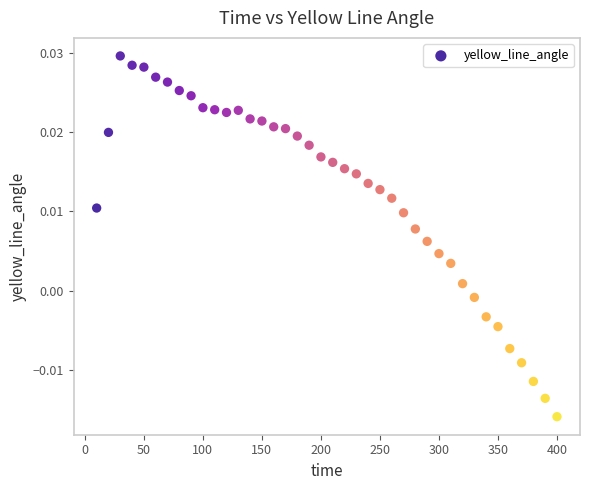

What is the range of X values (max minus min)?

390.0